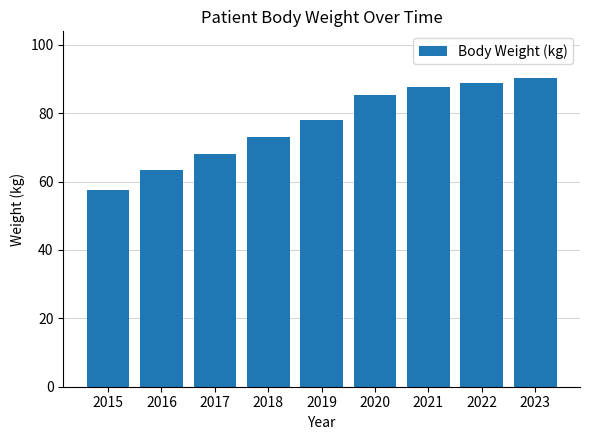

How many categories are shown in the chart?

9